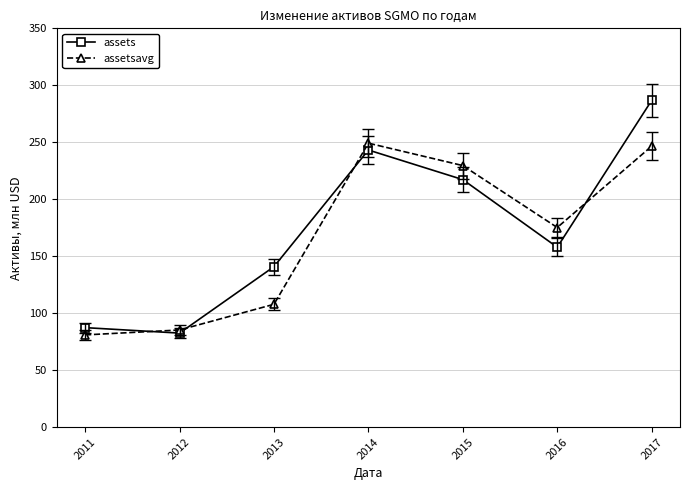

True or false: assets and assetsavg cross at least once.

True